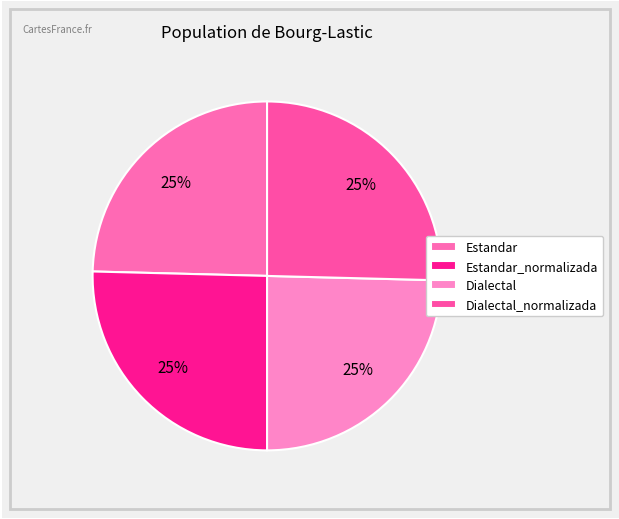

How many slices are in this pie chart?

4